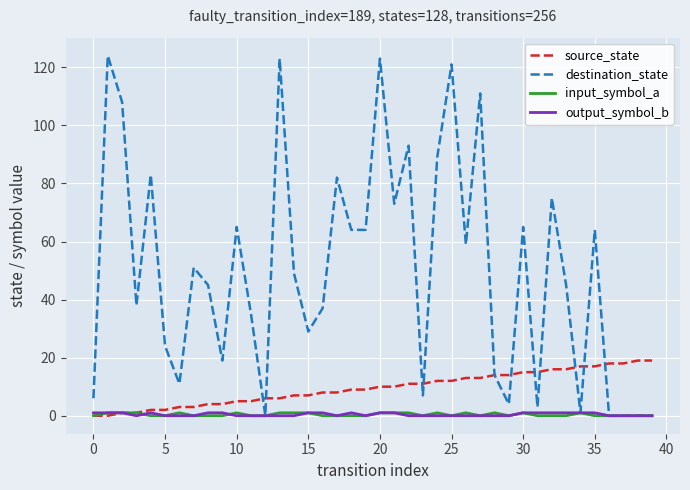

Which series has the largest range (max minus min)?

destination_state